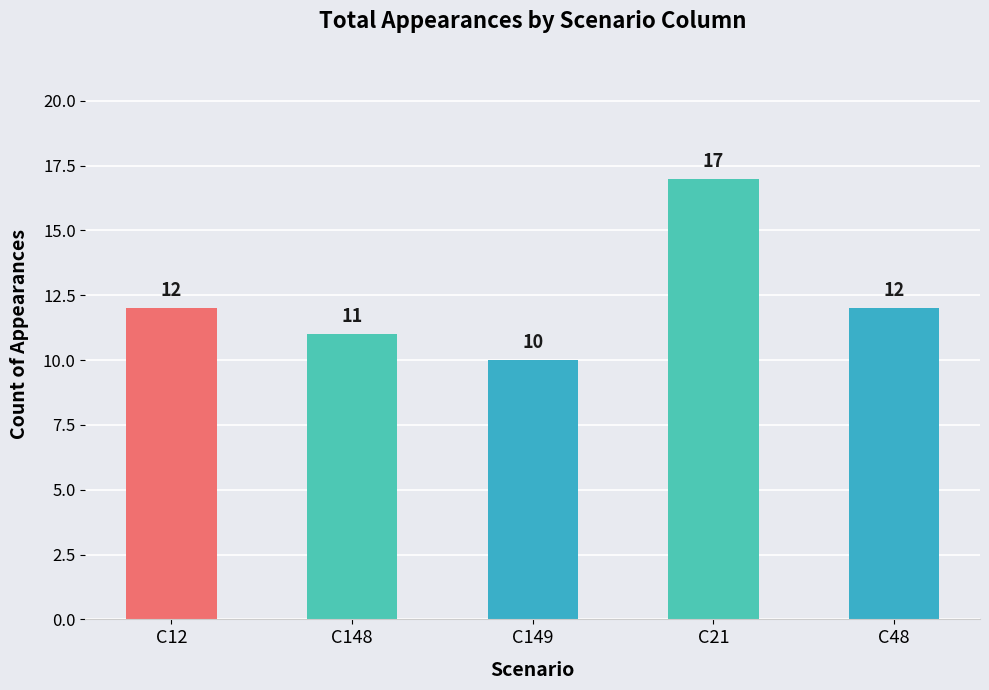

What is the approximate value at C149?

10